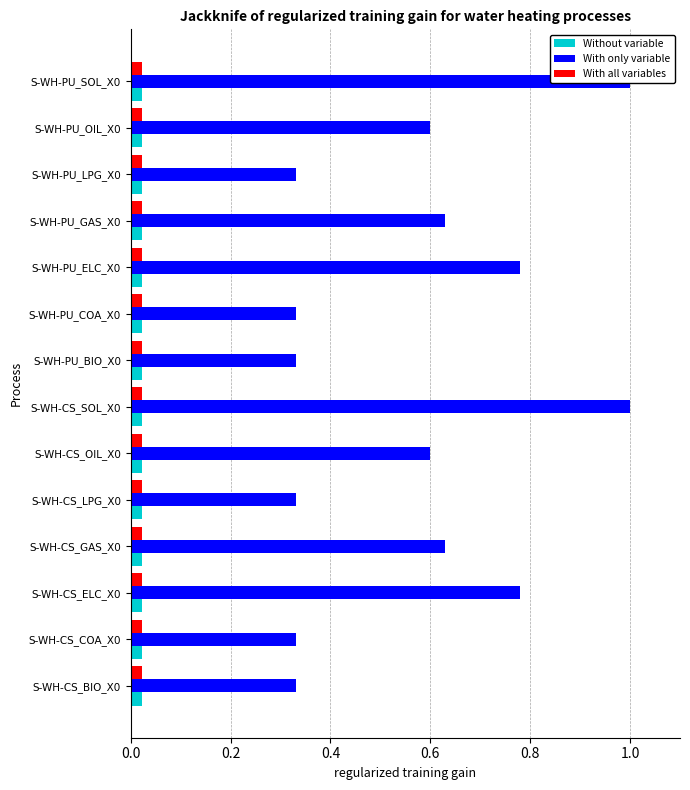

List the series in order of their peak value, lowest first.

Without variable, With all variables, With only variable